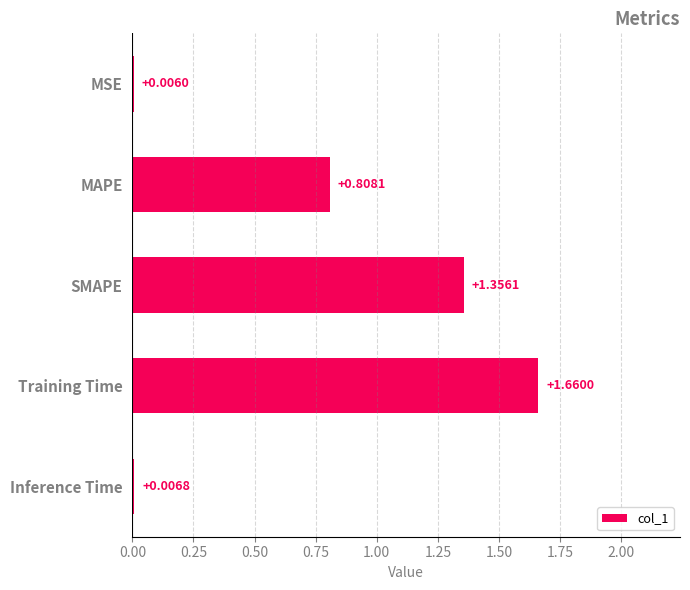

What is the sum of all values?

3.8